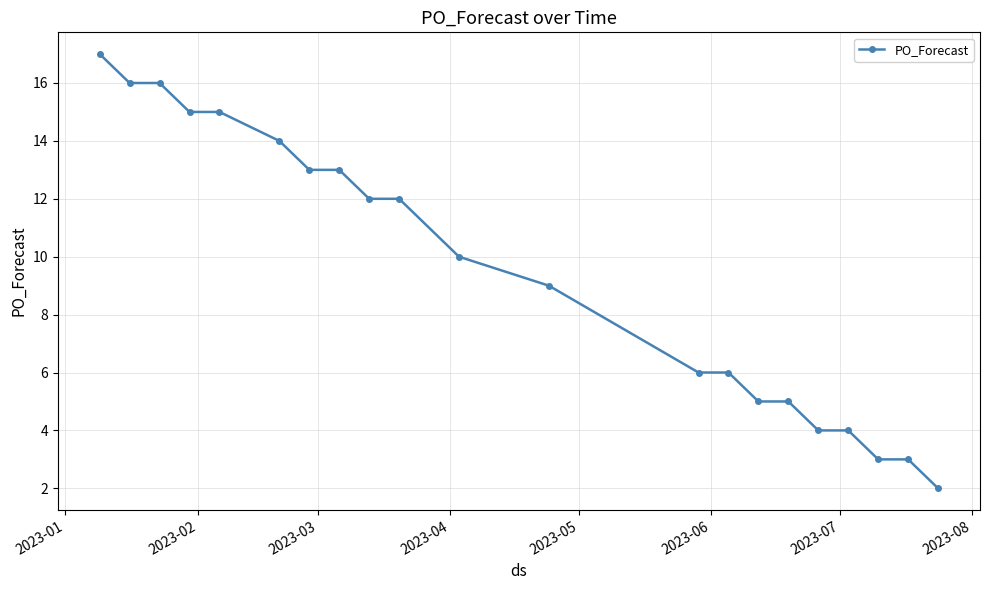

What is the difference between the maximum and minimum values?

15